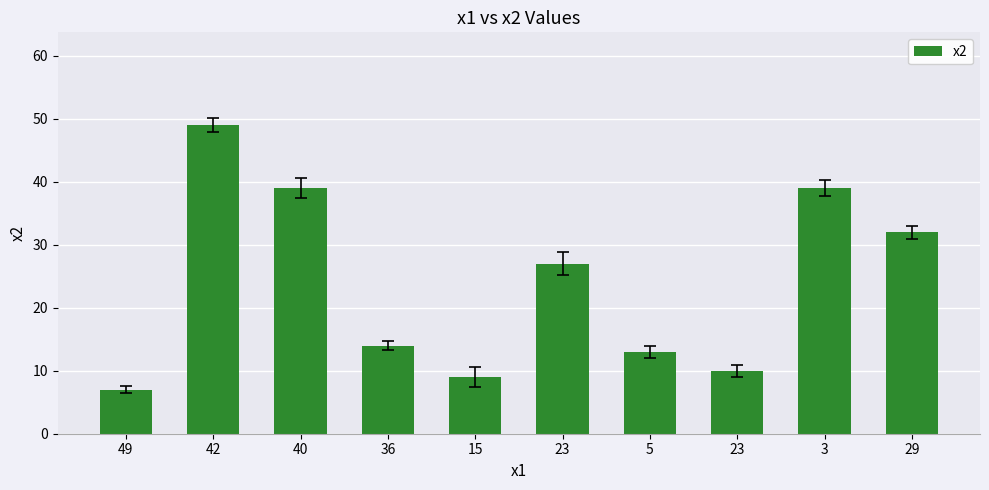

How many data points does each series have?

10